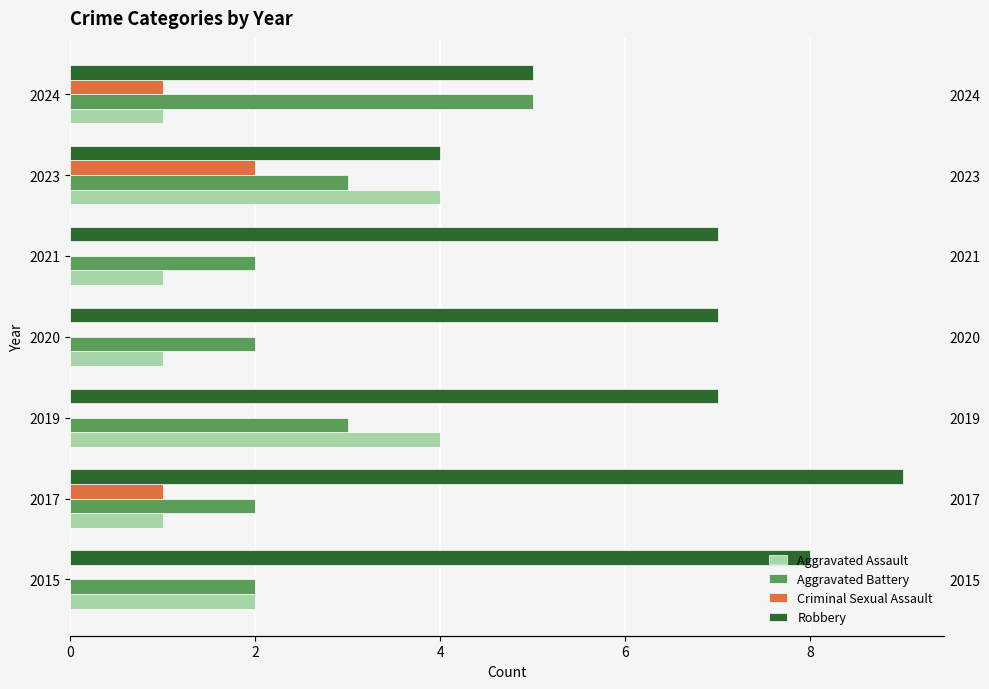

At how many categories does at least one series exceed 5?

5